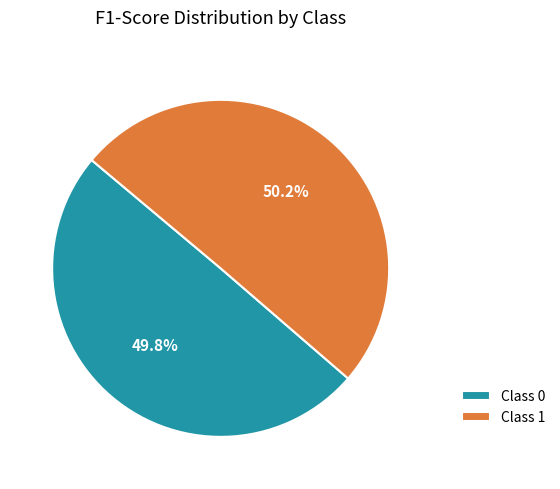

How many segments does this pie chart have?

2